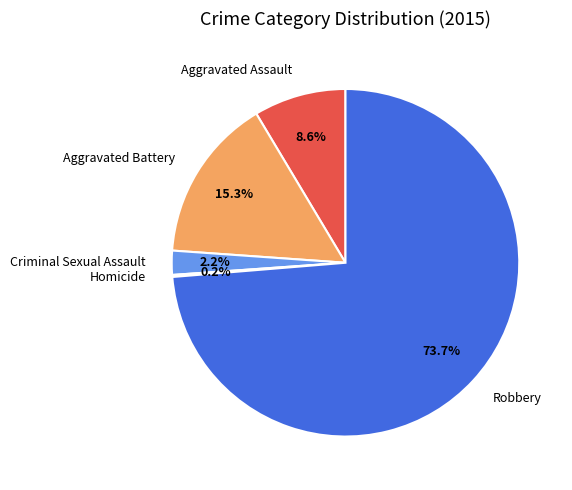

Which has a higher value, Aggravated Assault or Aggravated Battery?

Aggravated Battery